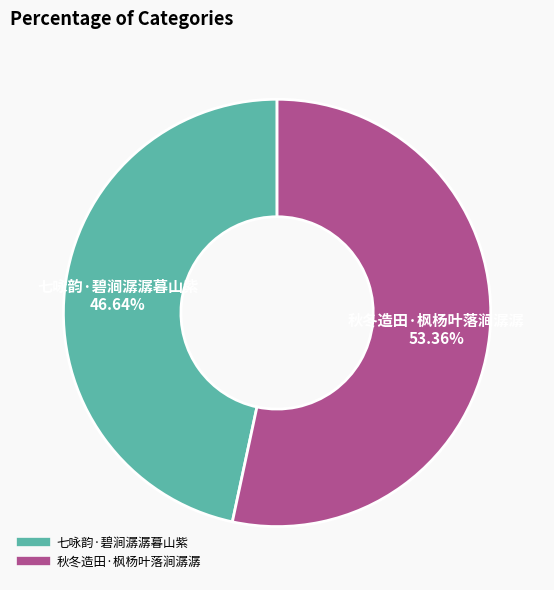

Does 秋冬造田·枫杨叶落涧潺潺 represent more than half of the total?

Yes